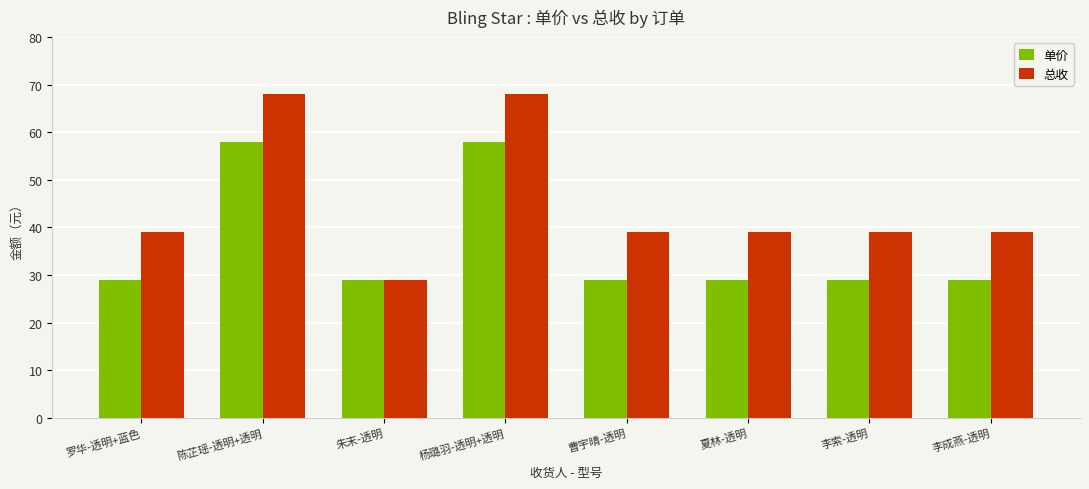

Rank the series at 李索-透明 from lowest to highest value.

单价, 总收